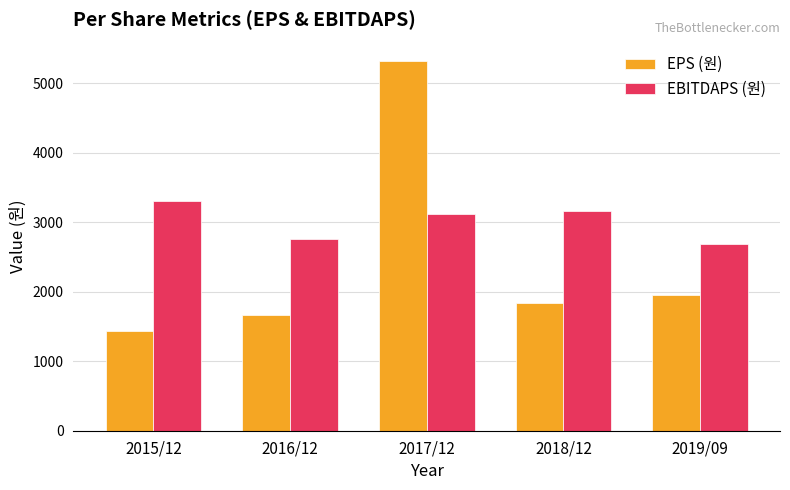

Read the EPS (원) value at 2018/12, to the nearest 50.

1850